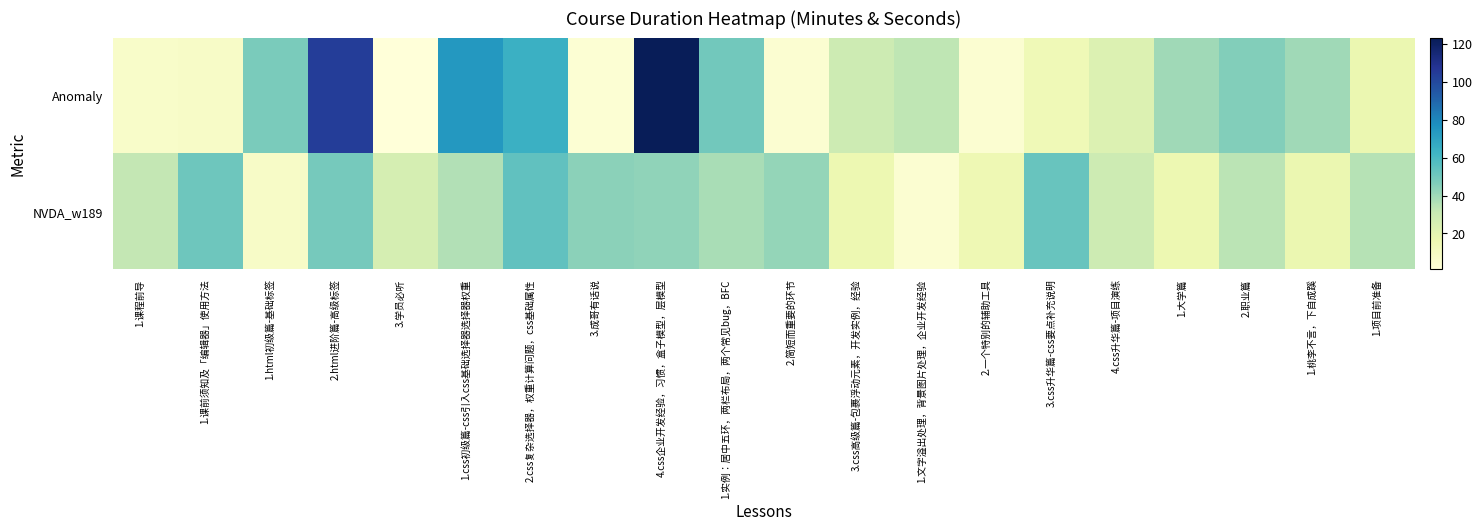

Reading left to right, what are all the values shown in this chart?

Anomaly: 1.课程前导=7	1.课前须知及「编辑器」使用方法=8	1.html初级篇-基础标签=48	2.html进阶篇-高级标签=104	3.学员必听=1	1.css初级篇-css引入css基础选择器选择器权重=74	2.css复杂选择器，权重计算问题，css基础属性=64	3.成哥有话说=3	4.css企业开发经验，习惯，盒子模型，层模型=123	1.实例：居中五环，两栏布局，两个常见bug，BFC=50	2.简短而重要的环节=4	3.css高级篇-包裹浮动元素，开发实例，经验=29	1.文字溢出处理，背景图片处理，企业开发经验=33	2.一个特别的辅助工具=4	3.css升华篇-css要点补充说明=14	4.css升华篇-项目演练=23	1.大学篇=40	2.职业篇=46	1.桃李不言，下自成蹊=40	1.项目前准备=17
NVDA_w189: 1.课程前导=32	1.课前须知及「编辑器」使用方法=51	1.html初级篇-基础标签=8	2.html进阶篇-高级标签=49	3.学员必听=26	1.css初级篇-css引入css基础选择器选择器权重=36	2.css复杂选择器，权重计算问题，css基础属性=54	3.成哥有话说=44	4.css企业开发经验，习惯，盒子模型，层模型=43	1.实例：居中五环，两栏布局，两个常见bug，BFC=38	2.简短而重要的环节=42	3.css高级篇-包裹浮动元素，开发实例，经验=16	1.文字溢出处理，背景图片处理，企业开发经验=4	2.一个特别的辅助工具=15	3.css升华篇-css要点补充说明=52	4.css升华篇-项目演练=29	1.大学篇=16	2.职业篇=34	1.桃李不言，下自成蹊=17	1.项目前准备=35